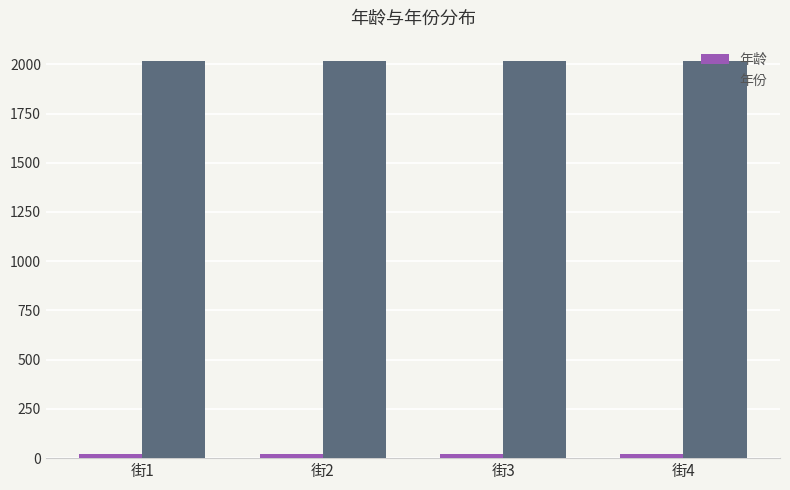

What is the total value across all series at 街2?

2038